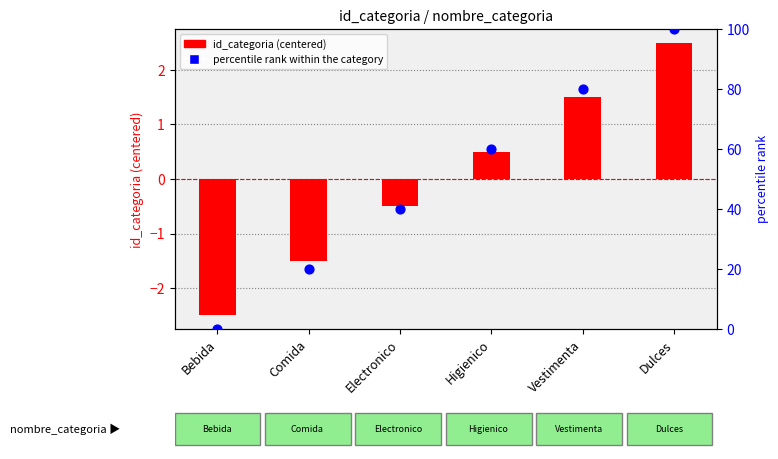

Which series reaches the maximum Y coordinate?

percentile rank within the category